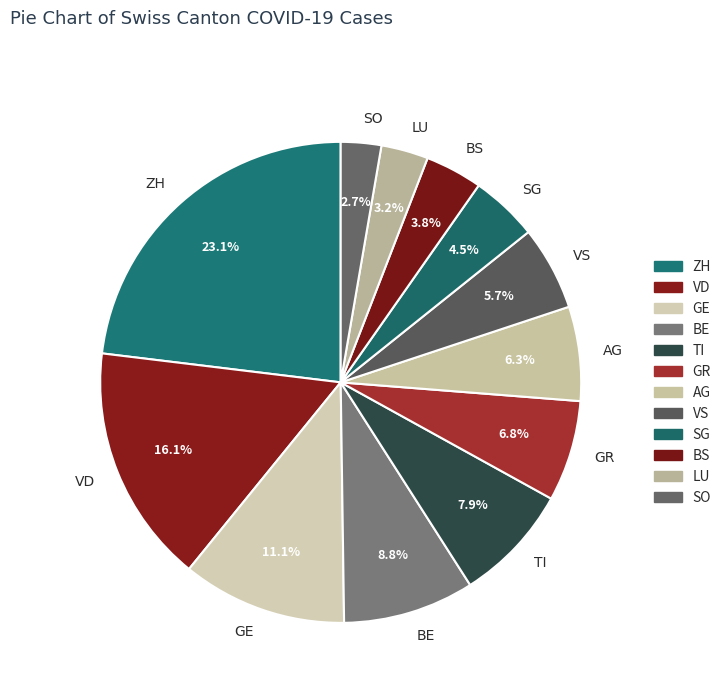

To the nearest percent, what is the difference between the BE and VD slice percentages?

7%